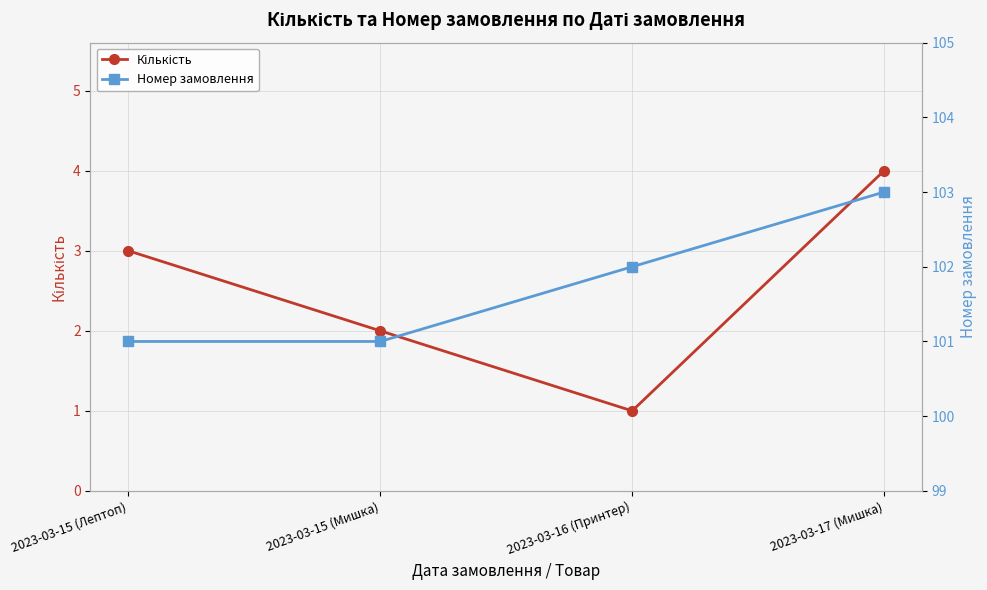

Which category has the highest value in the Номер замовлення series?

2023-03-17 (Мишка)